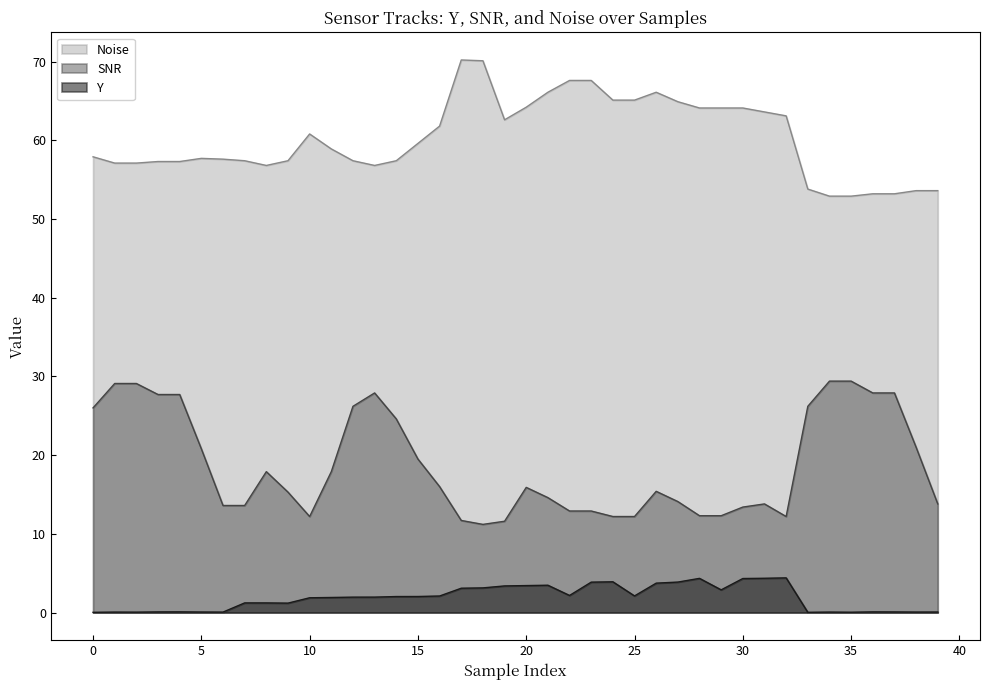

What is the sum of the SNR values at 39 and 23?

26.7